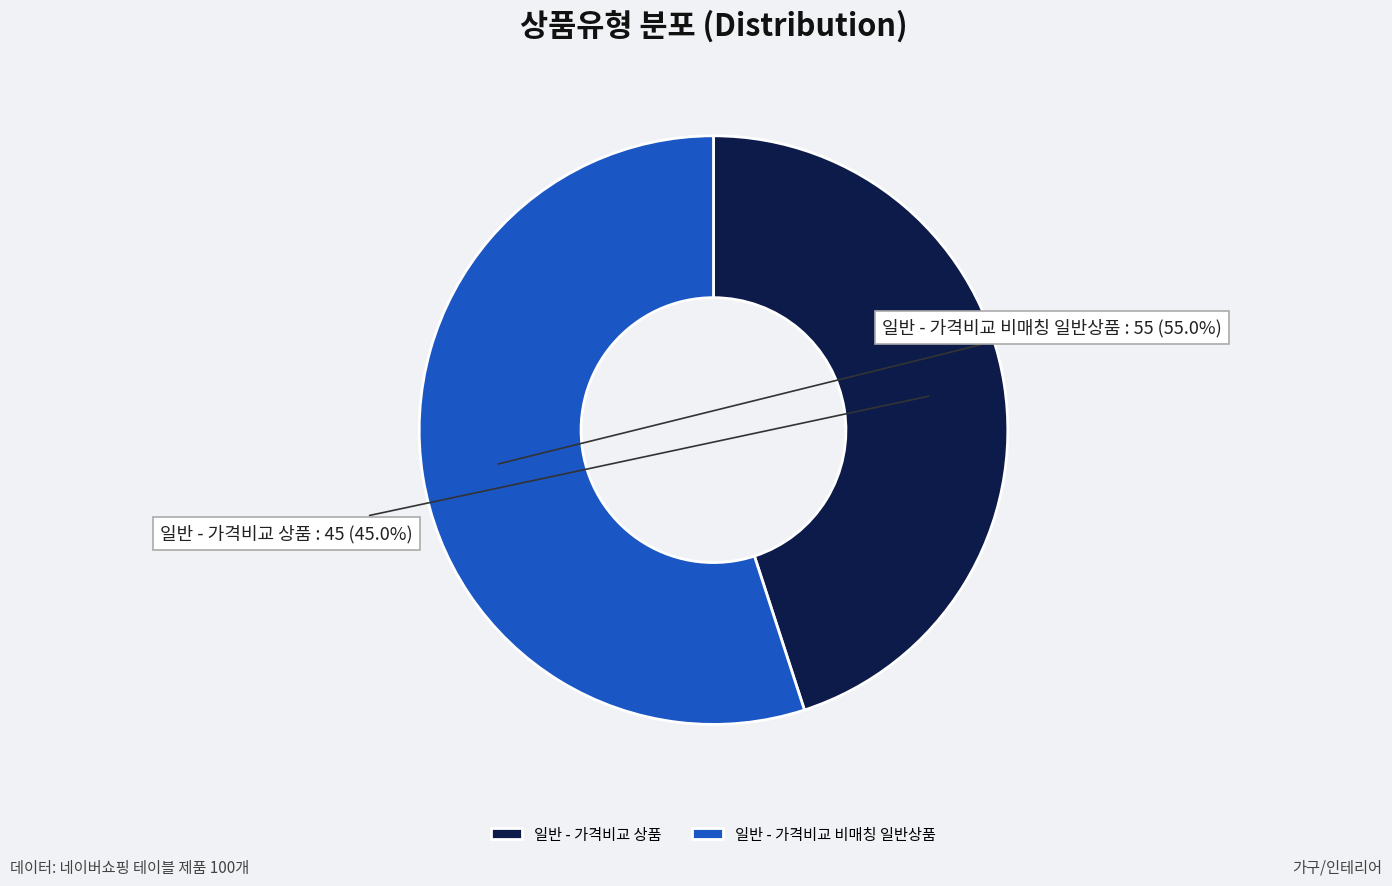

How much of the chart is everything except 일반 - 가격비교 상품?

55.0%